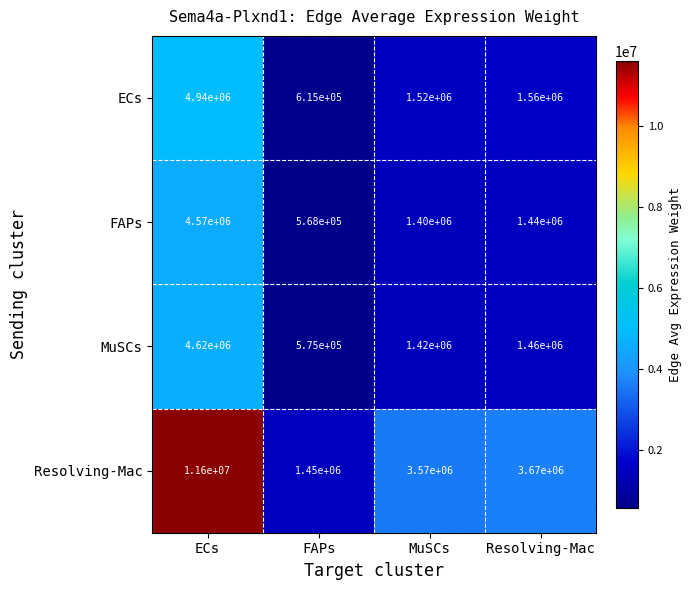

What is the greatest value displayed?

11600000